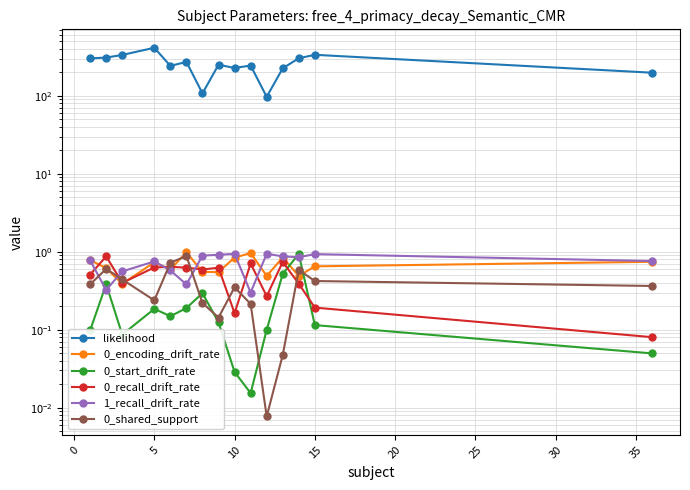

Does the chart display data point markers on the line(s)?

Yes